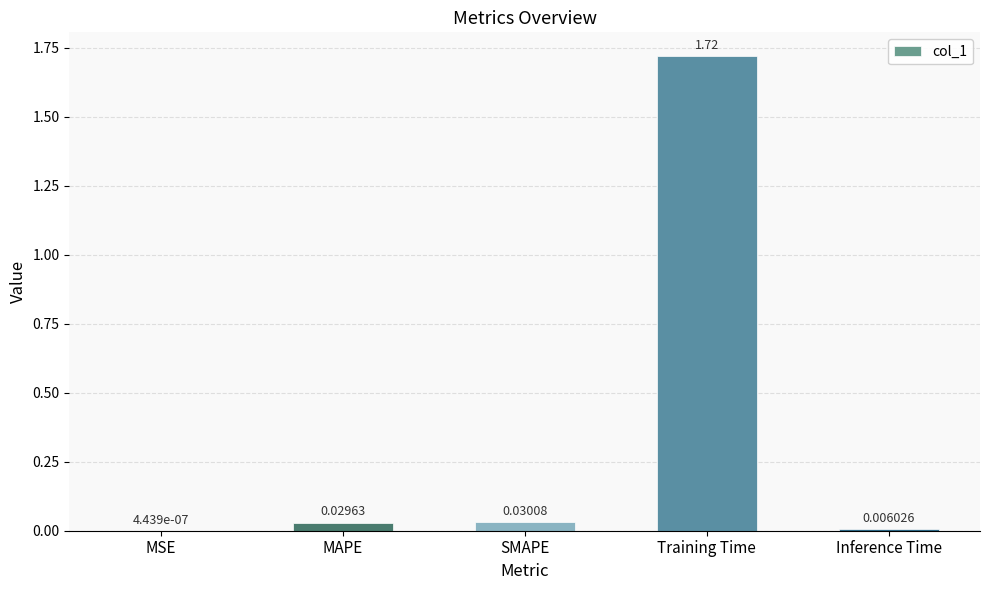

What is the sum of all values?

1.8